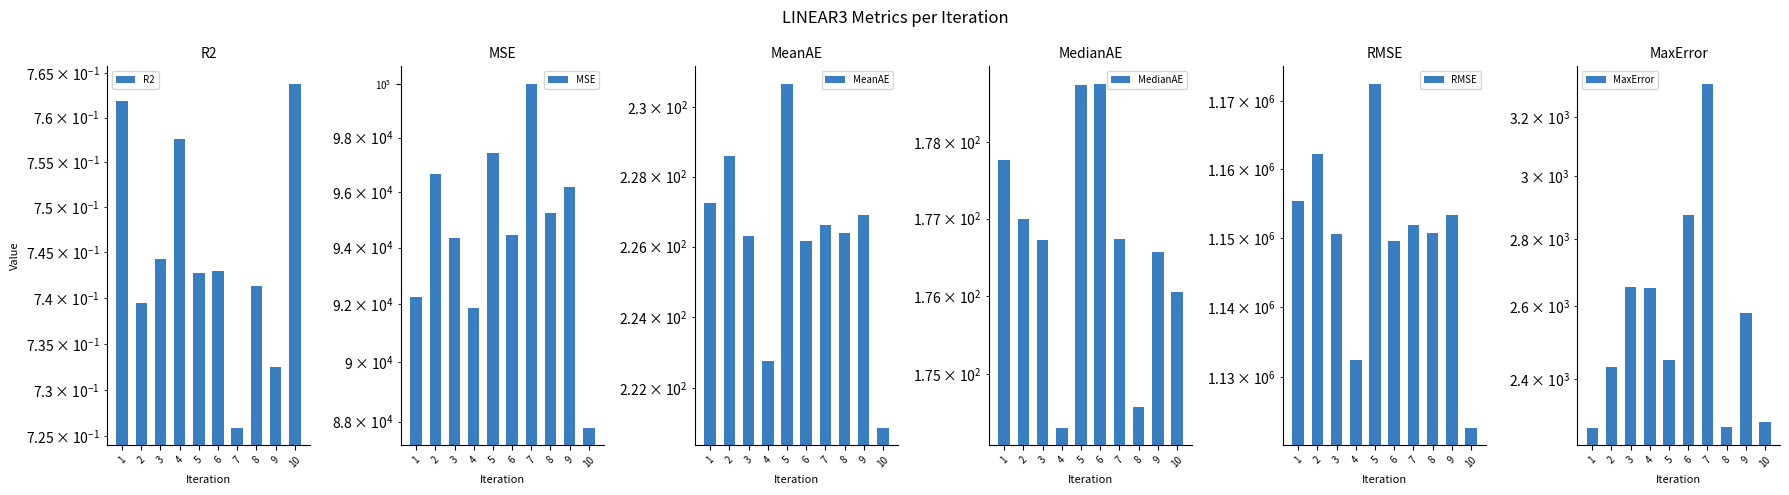

Are the bars horizontal?

No